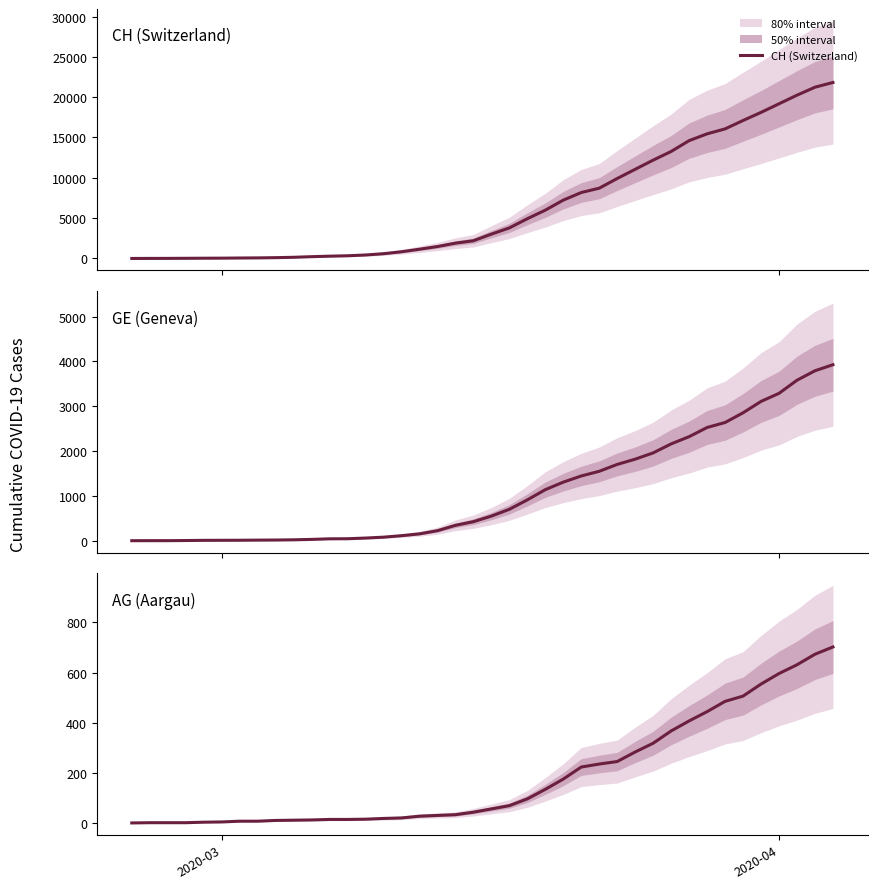

What is the sum of all GE (Geneva) values?

44879